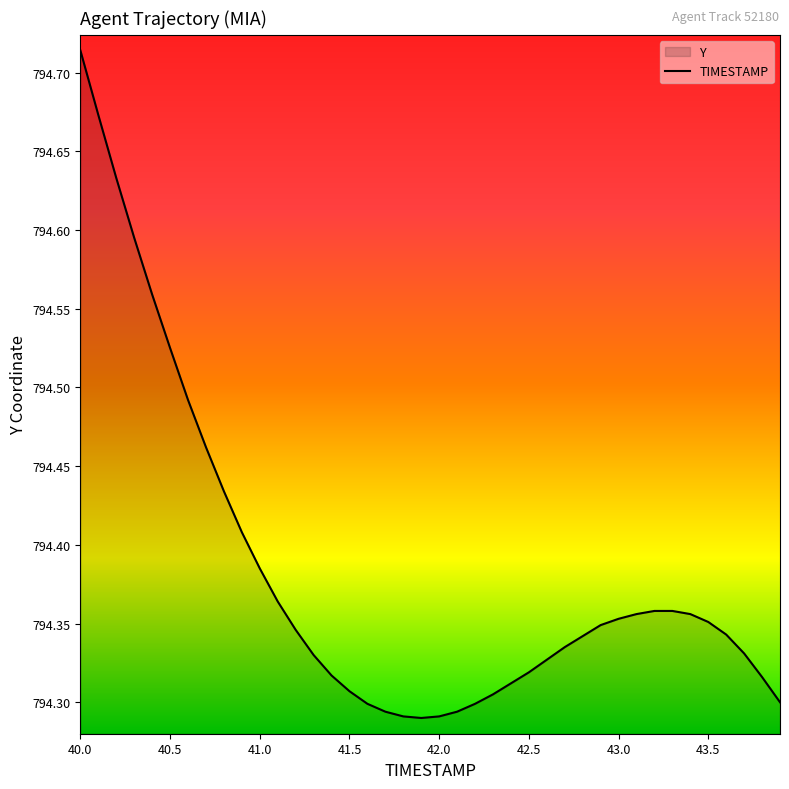

At which category does the chart reach its peak across all series?

40.0